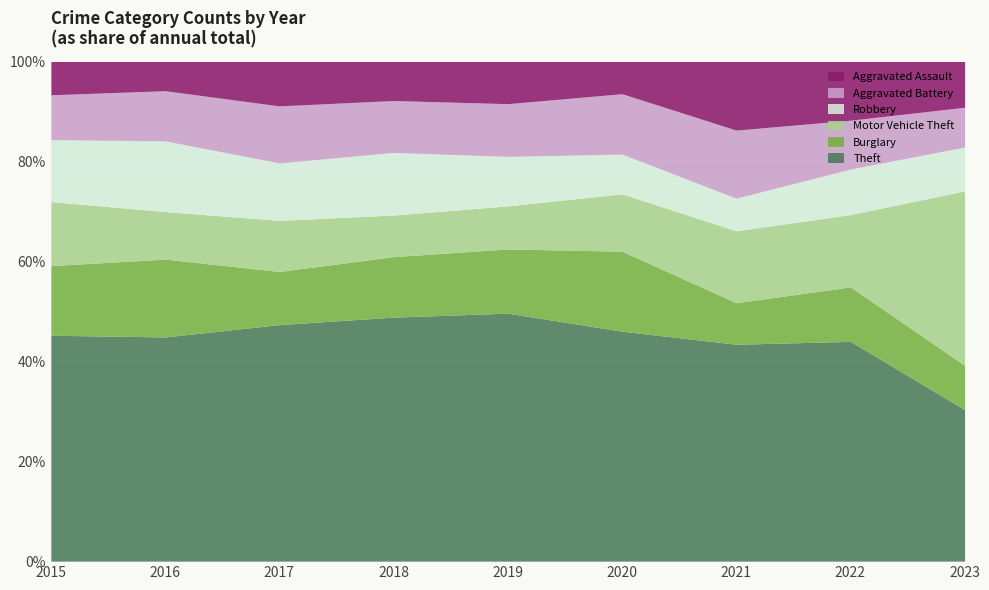

What is the total value across all series at 2022?

100.0